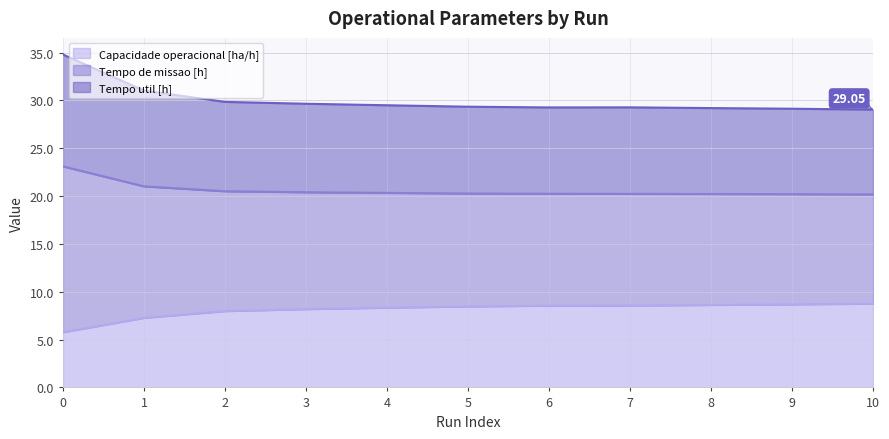

Is the value of Capacidade operacional [ha/h] at 8 greater than the value of Tempo de missao [h] at 4?

No